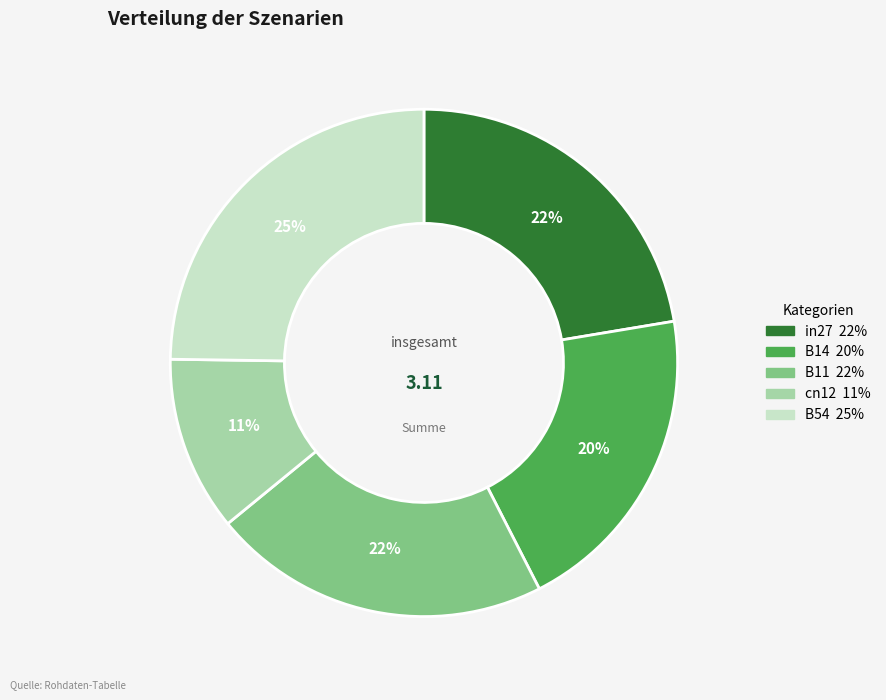

Is cn12 the majority of the pie?

No